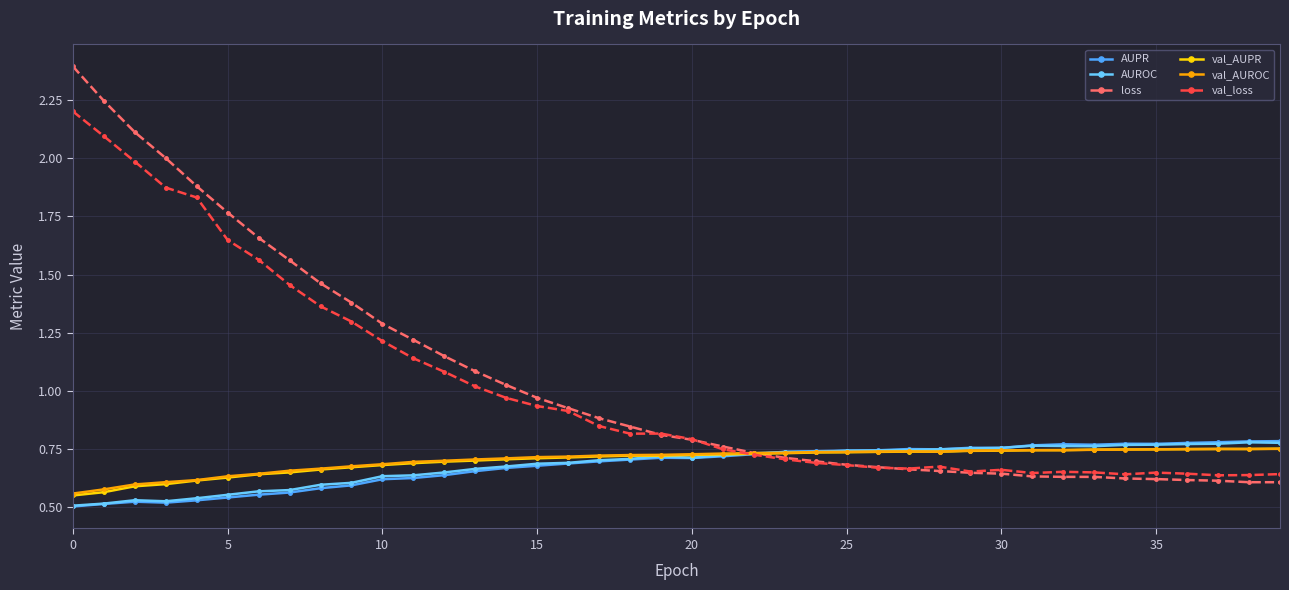

What is the maximum value shown in the chart?

2.4